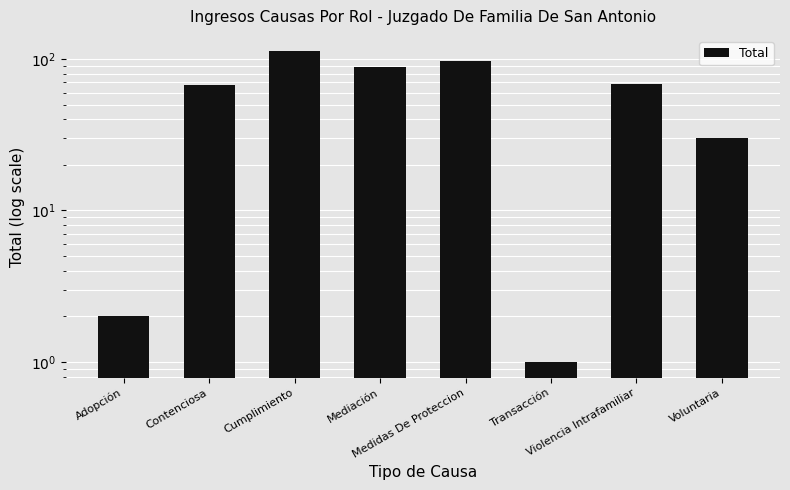

Rank the categories by value from highest to lowest.

Cumplimiento, Medidas De Proteccion, Mediación, Violencia Intrafamiliar, Contenciosa, Voluntaria, Adopción, Transacción